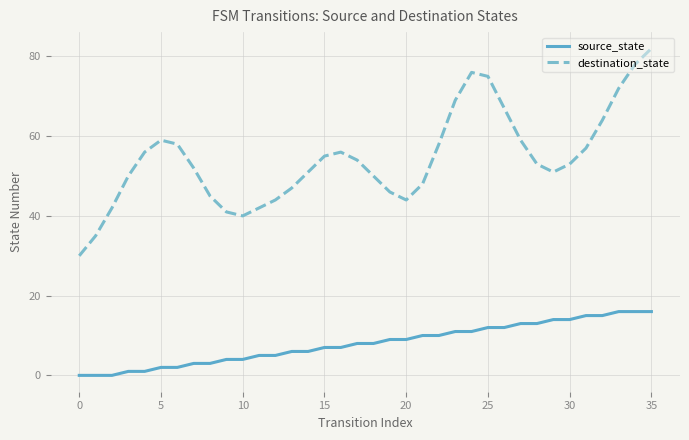

True or false: source_state and destination_state cross at least once.

False